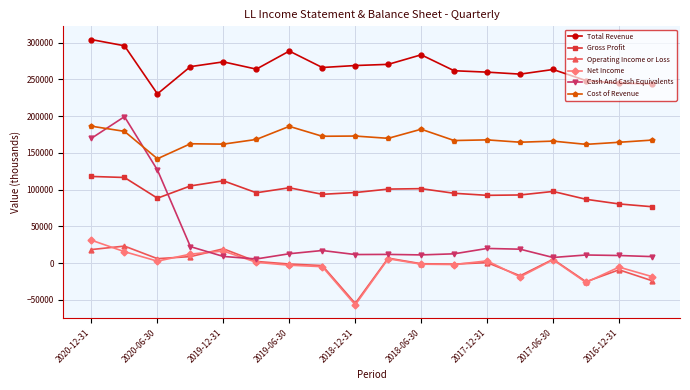

True or false: Cost of Revenue and Operating Income or Loss cross at least once.

False